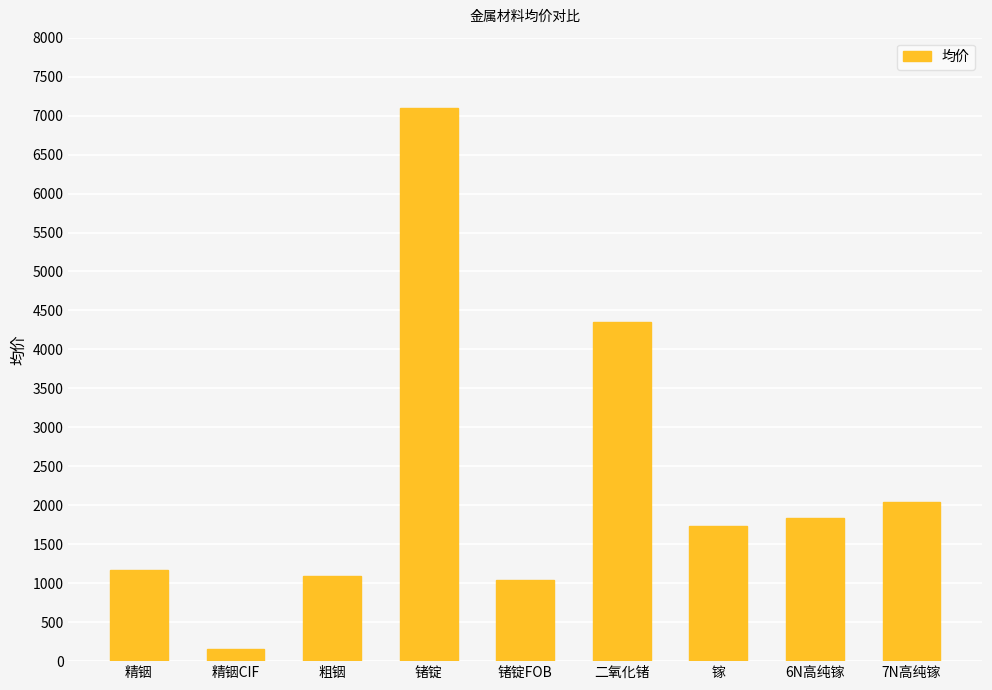

What is the sum of the values at 锗锭 and 粗铟?

8190